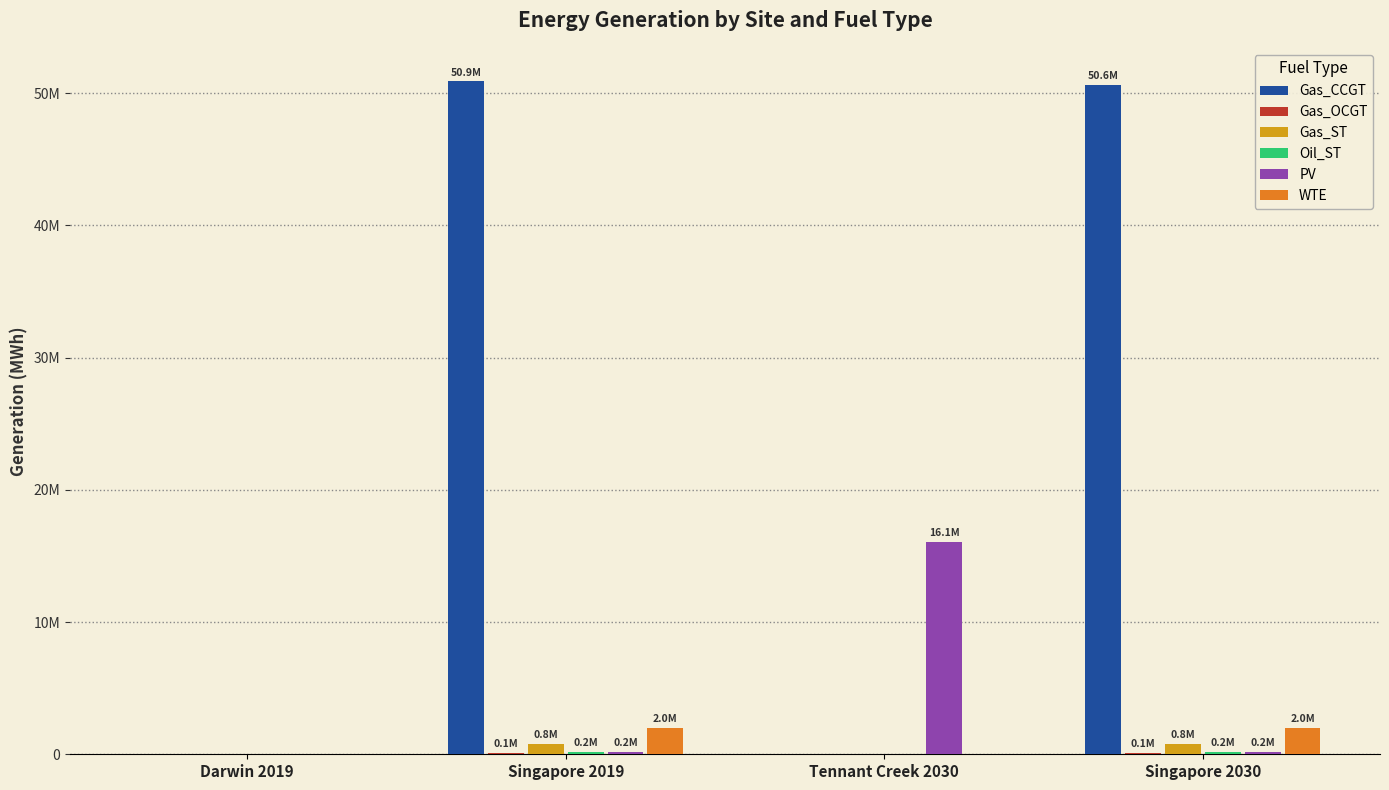

Are the bars grouped side by side (vs. stacked)?

Yes